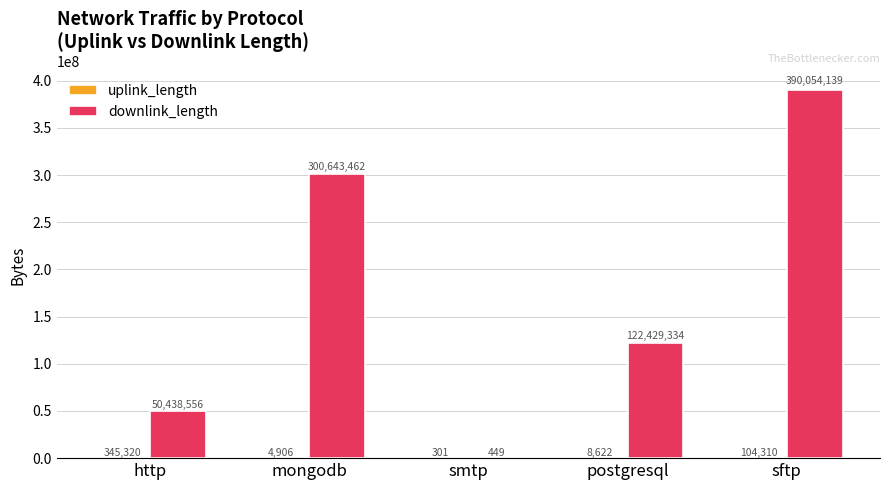

What is the spread (max minus min) of values at postgresql?

122420712